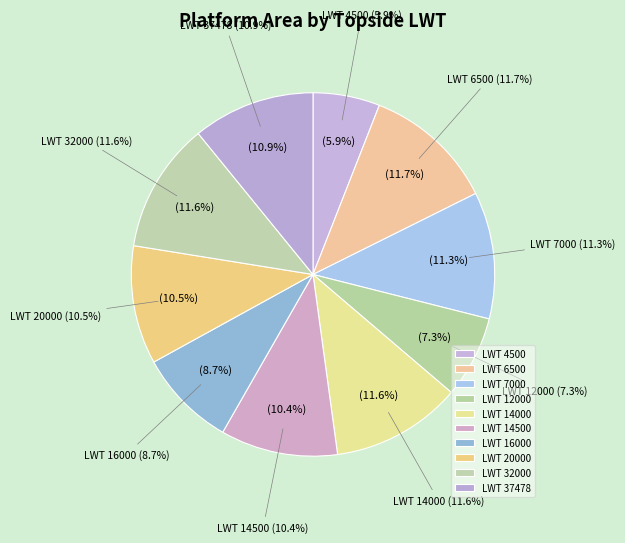

What is the ratio of the value at 14000 to the value at 14500?

1.1